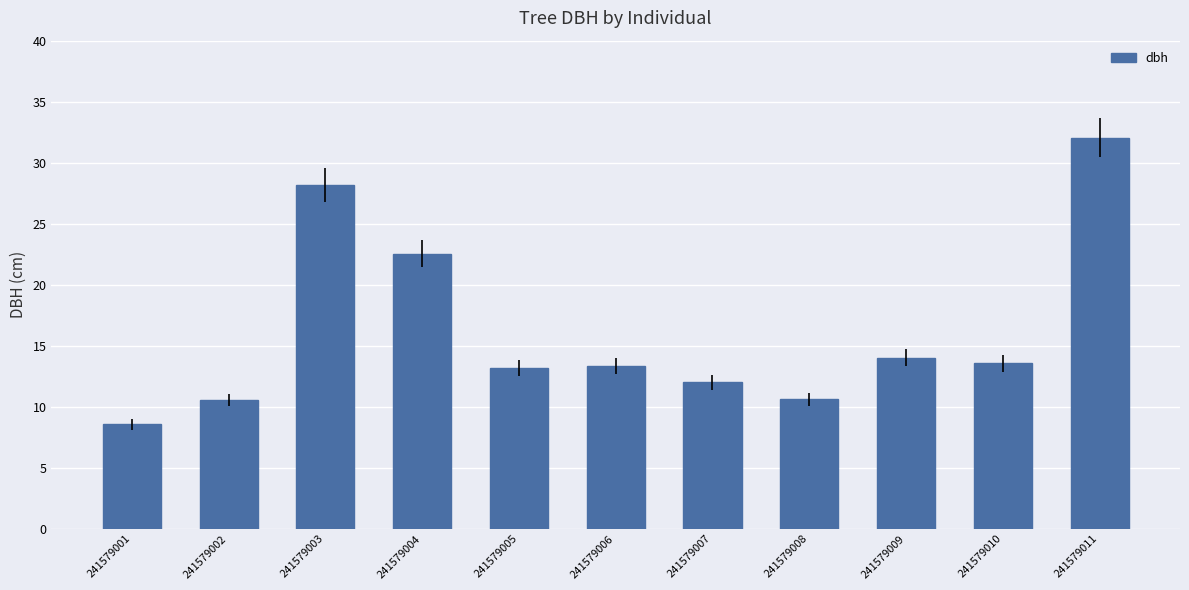

Which category has the highest value across all series?

241579011